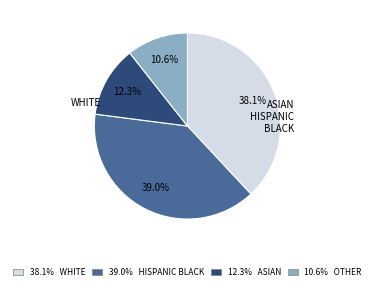

Is there a majority slice in this chart?

No